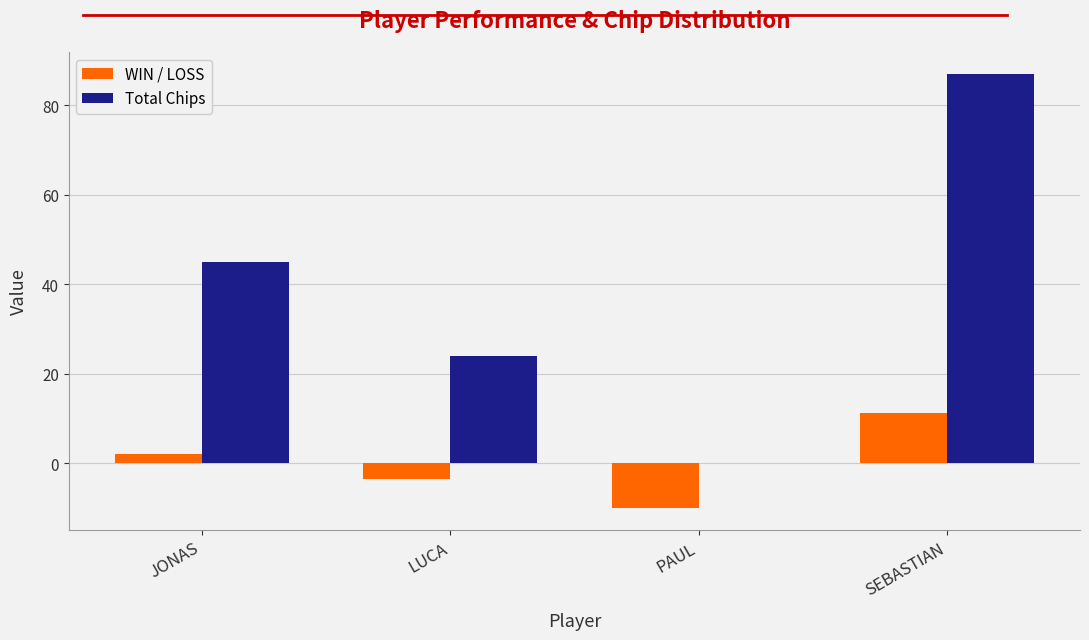

Which category has the highest value in the WIN / LOSS series?

SEBASTIAN